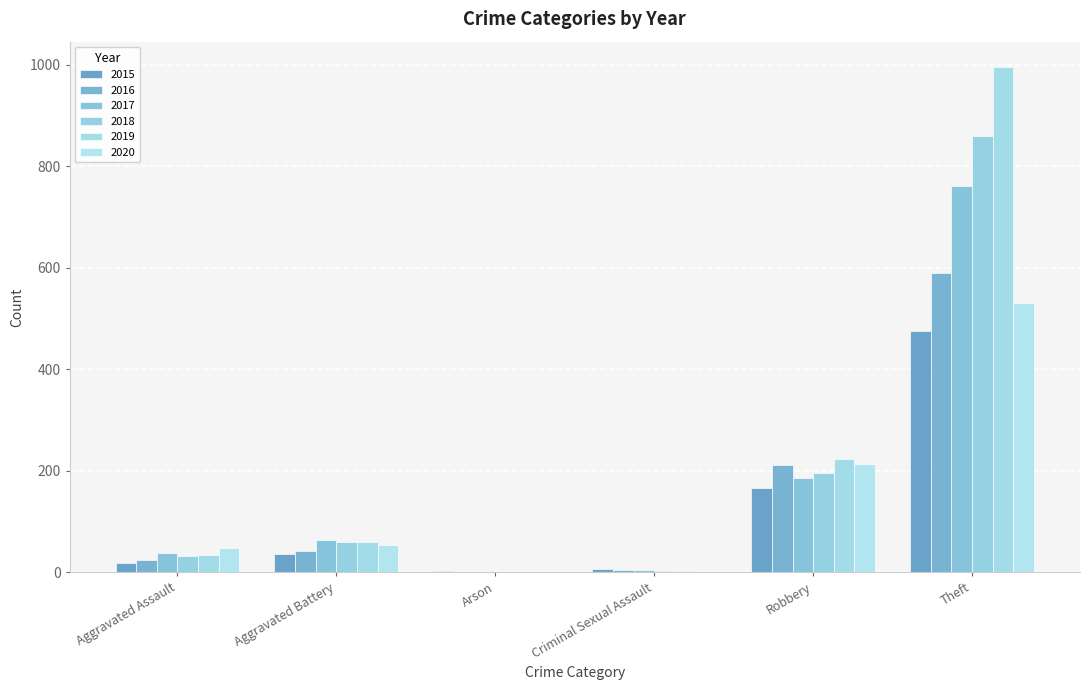

Reading left to right, transcribe all the data shown in this chart.

2015: 18	37	3	6	167	475
2016: 25	42	0	5	211	589
2017: 39	63	0	4	186	761
2018: 33	59	1	3	196	860
2019: 35	60	1	2	223	996
2020: 47	53	1	0	214	531